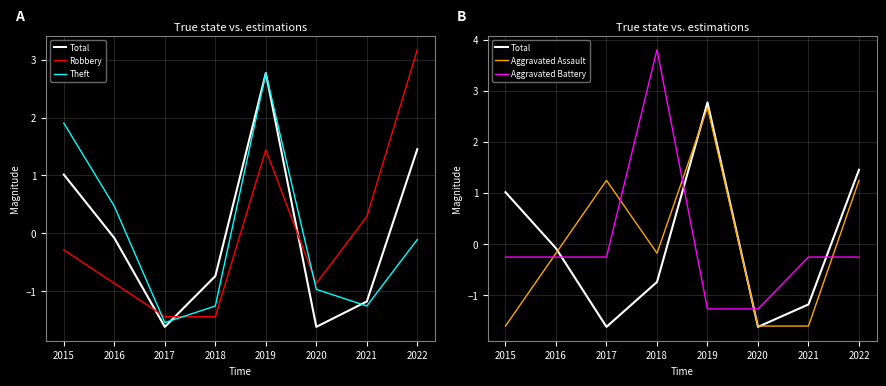

Which series has the largest total across all categories?

Total